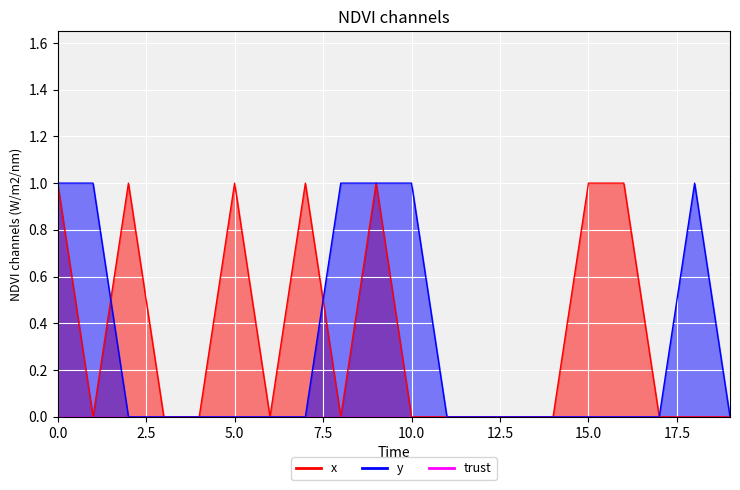

Rank the categories by y value from lowest to highest.

2, 3, 4, 5, 6, 7, 11, 12, 13, 14, 15, 16, 17, 19, 0, 1, 8, 9, 10, 18